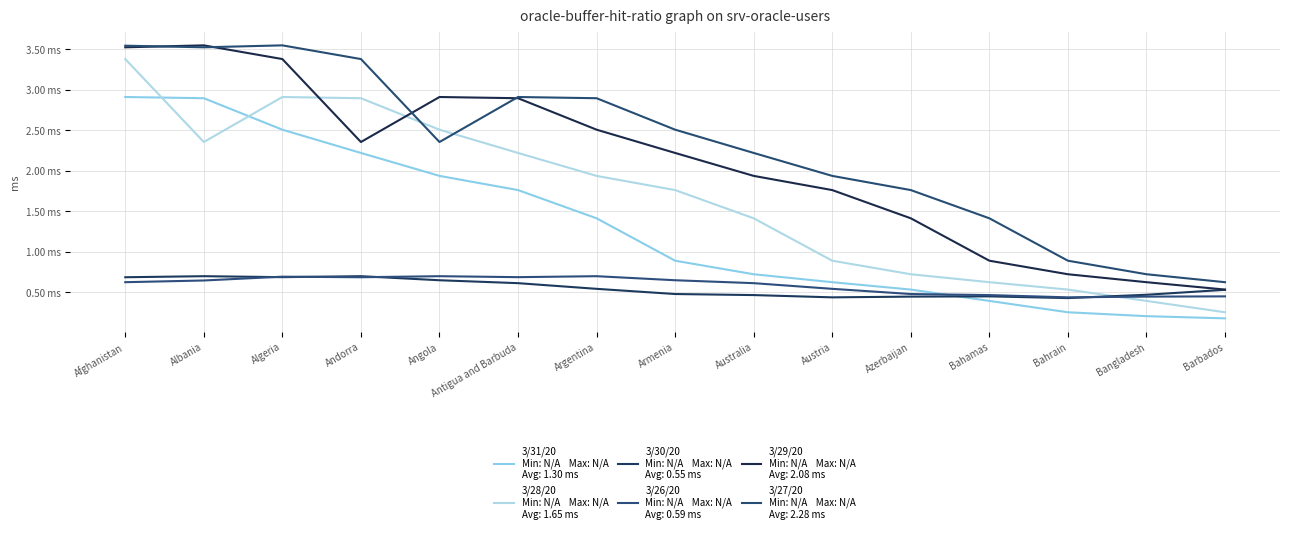

What is the spread (max minus min) of values at Bahamas?

1019